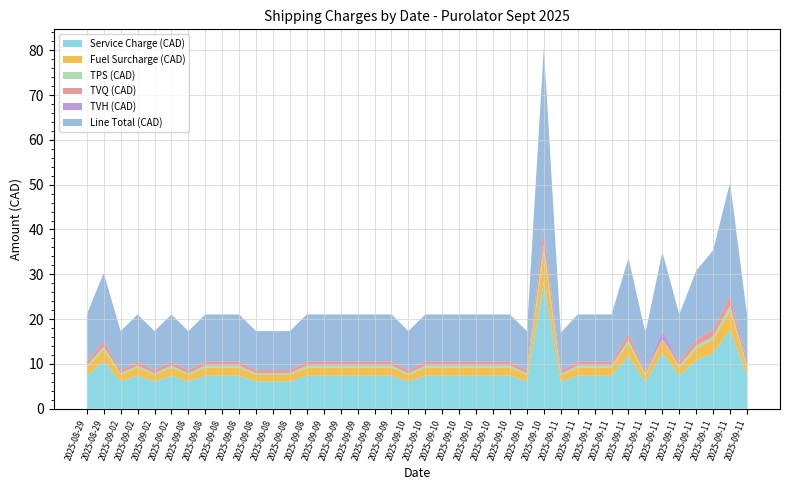

Reading right to left, list all the values displayed in this chart.

Service Charge (CAD): 7.4	17.7	12.4	10.8	7.4	12.5	5.9	11.8	7.4	7.4	7.4	5.9	28.3	6.1	7.4	7.4	7.4	7.4	7.4	7.4	6.1	7.4	7.4	7.4	7.4	7.4	7.4	6.1	6.1	6.1	7.4	7.4	7.4	6.1	7.4	6.1	7.4	6.1	10.6	7.4
Fuel Surcharge (CAD): 1.8	4.2	3.0	2.6	1.8	3.0	1.4	2.8	1.8	1.8	1.8	1.4	6.8	1.5	1.8	1.8	1.8	1.8	1.8	1.8	1.5	1.8	1.8	1.8	1.8	1.8	1.8	1.5	1.5	1.5	1.8	1.8	1.8	1.5	1.8	1.5	1.8	1.5	2.5	1.8
TPS (CAD): 0.5	1.1	0.8	0.7	0.5	0.0	0.4	0.7	0.5	0.5	0.5	0.4	1.8	0.4	0.5	0.5	0.5	0.5	0.5	0.5	0.4	0.5	0.5	0.5	0.5	0.5	0.5	0.4	0.4	0.4	0.5	0.5	0.5	0.4	0.5	0.4	0.5	0.4	0.7	0.5
TVQ (CAD): 0.9	2.2	1.5	1.3	0.9	0.0	0.7	1.5	0.9	0.9	0.9	0.7	3.5	0.8	0.9	0.9	0.9	0.9	0.9	0.9	0.8	0.9	0.9	0.9	0.9	0.9	0.9	0.8	0.8	0.8	0.9	0.9	0.9	0.8	0.9	0.8	0.9	0.8	1.3	0.9
TVH (CAD): 0.0	0.0	0.0	0.0	0.0	2.0	0.0	0.0	0.0	0.0	0.0	0.0	0.0	0.0	0.0	0.0	0.0	0.0	0.0	0.0	0.0	0.0	0.0	0.0	0.0	0.0	0.0	0.0	0.0	0.0	0.0	0.0	0.0	0.0	0.0	0.0	0.0	0.0	0.0	0.0
Line Total (CAD): 10.5	25.2	17.7	15.4	10.5	17.5	8.5	16.8	10.5	10.5	10.5	8.5	40.3	8.7	10.5	10.5	10.5	10.5	10.5	10.5	8.7	10.5	10.5	10.5	10.5	10.5	10.5	8.7	8.7	8.7	10.5	10.5	10.5	8.7	10.5	8.7	10.5	8.7	15.1	10.5